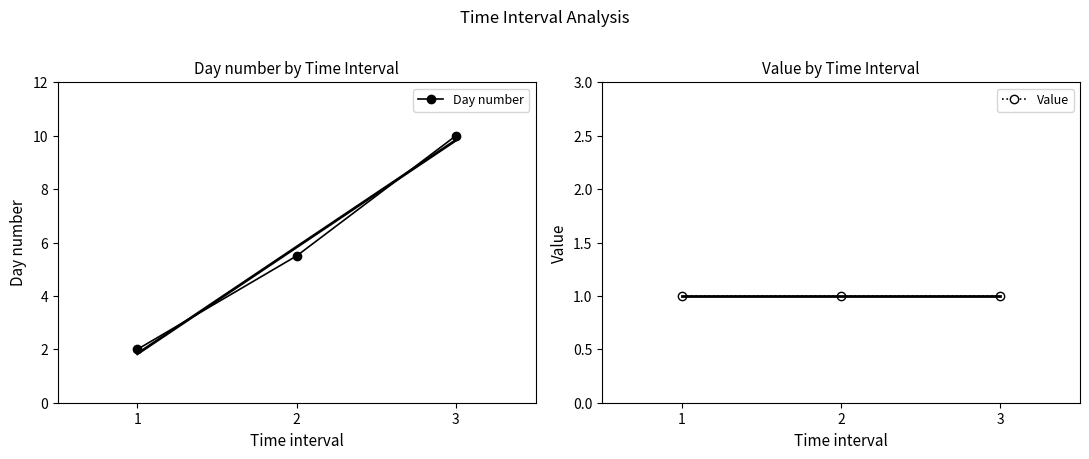

Is the value of Day number at 2 greater than the value of Value at 3?

Yes